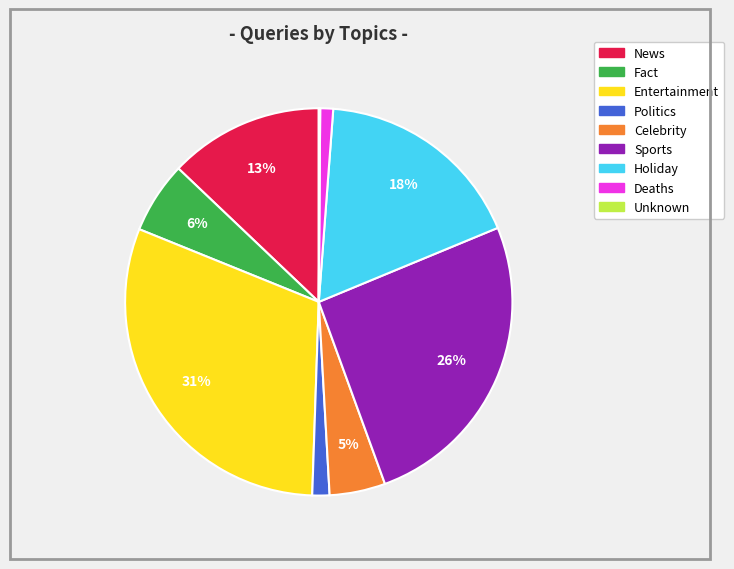

Does Entertainment represent more than half of the total?

No